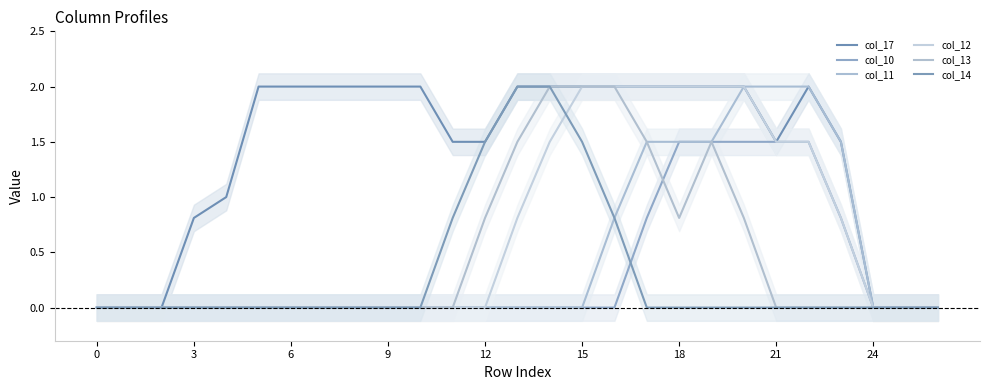

True or false: col_12 has more than 2 points higher than both neighbors.

False